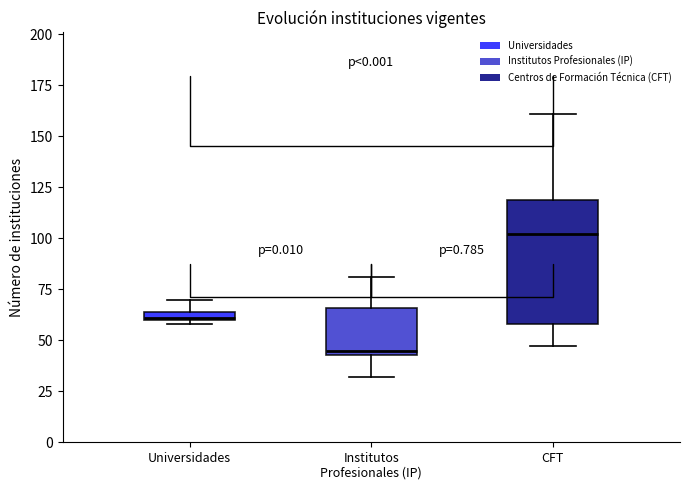

Which box's median line is the lowest?

Institutos Profesionales (IP)